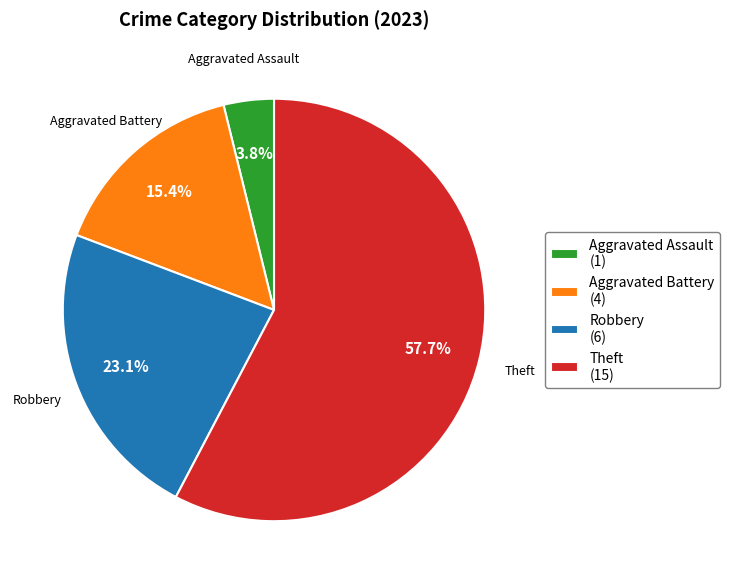

What portion of the pie excludes Aggravated Battery (4)?

84.6%